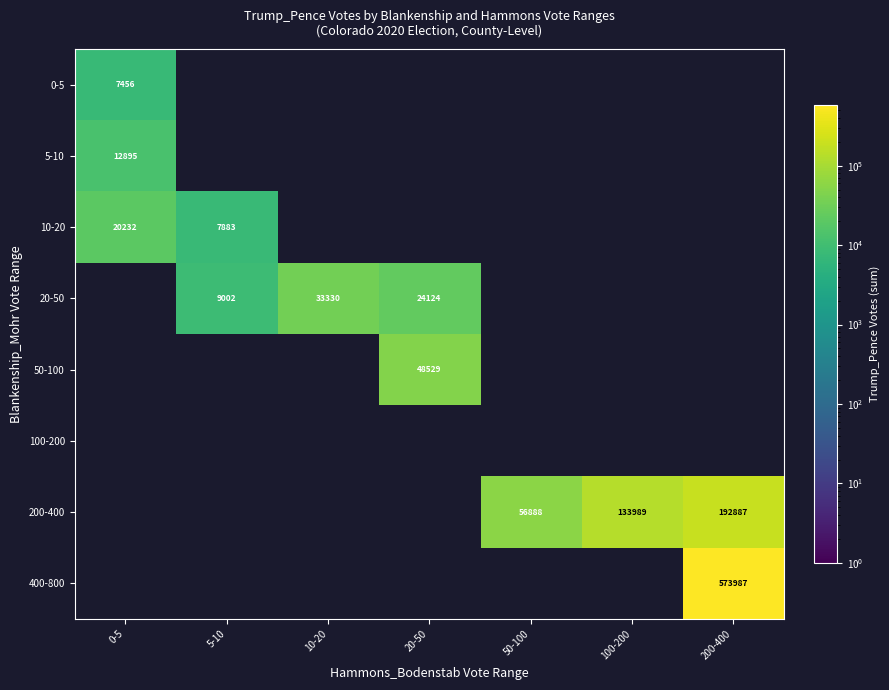

True or false: 10-20 has a value of 34694 at 0-5.

False